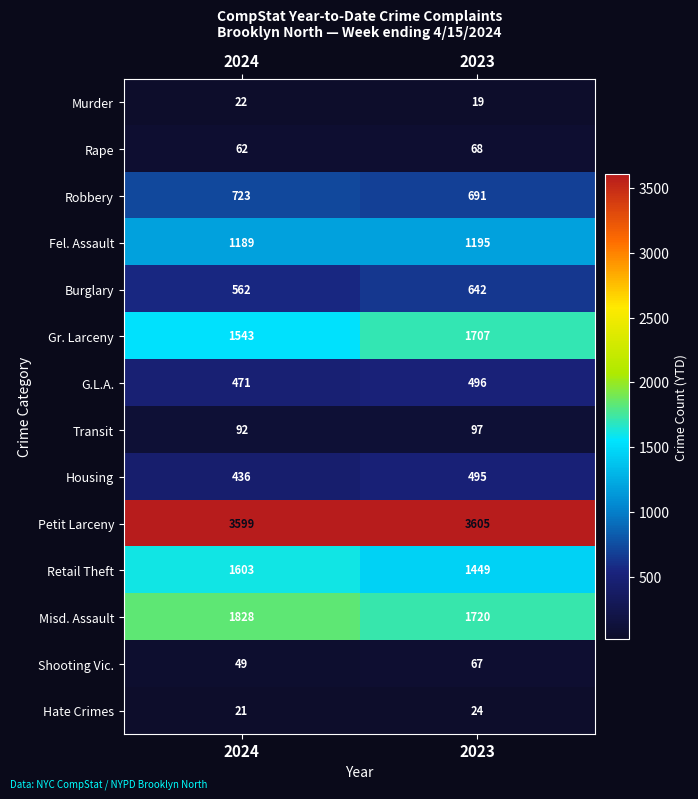

At which label does Shooting Vic. reach its peak?

2023